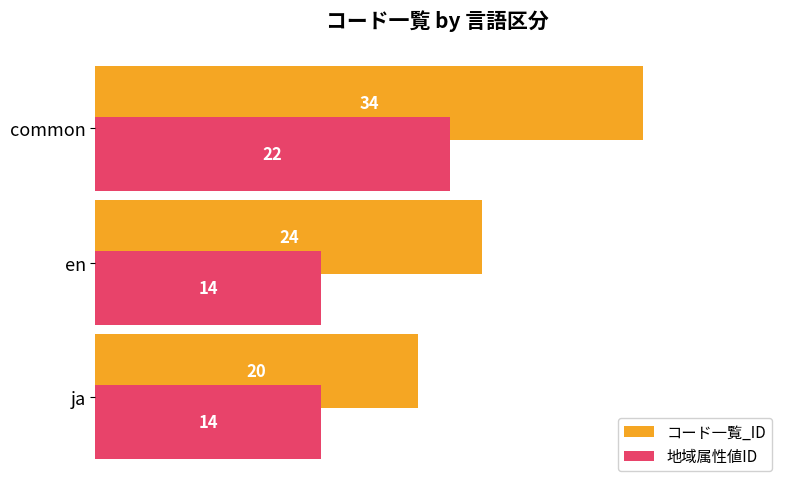

What is the difference between the highest and lowest values at en?

10